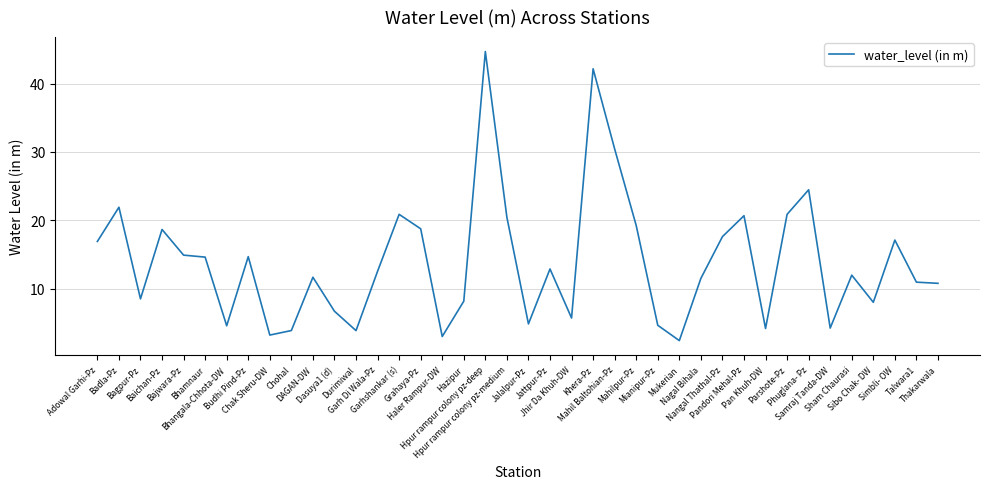

What is the maximum value shown in the chart?

44.7